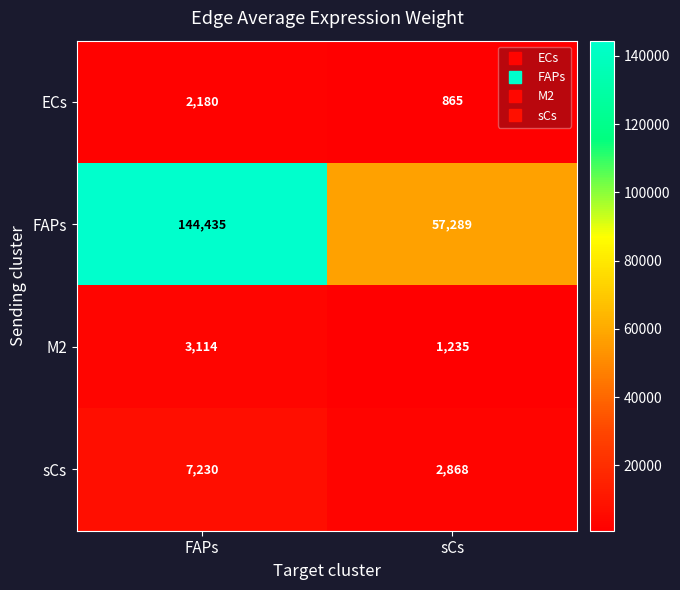

Which series has the widest spread of values?

FAPs